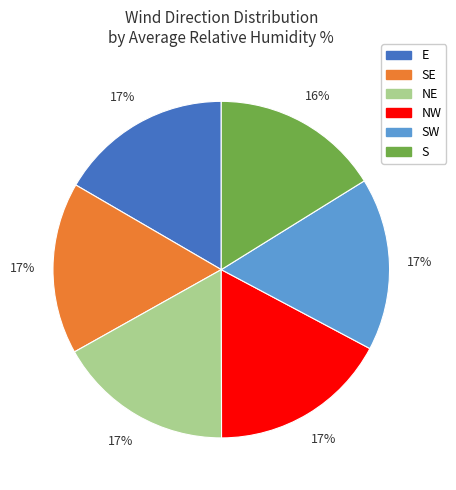

Is there a majority slice in this chart?

No